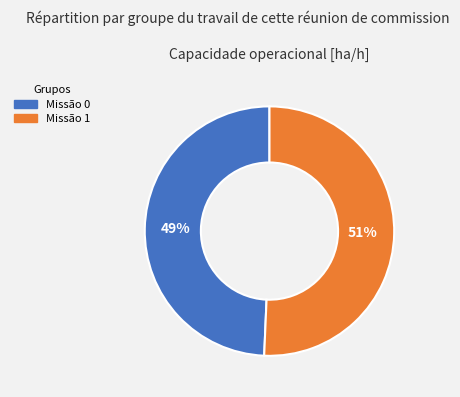

To the nearest percent, what is the average slice percentage?

50%